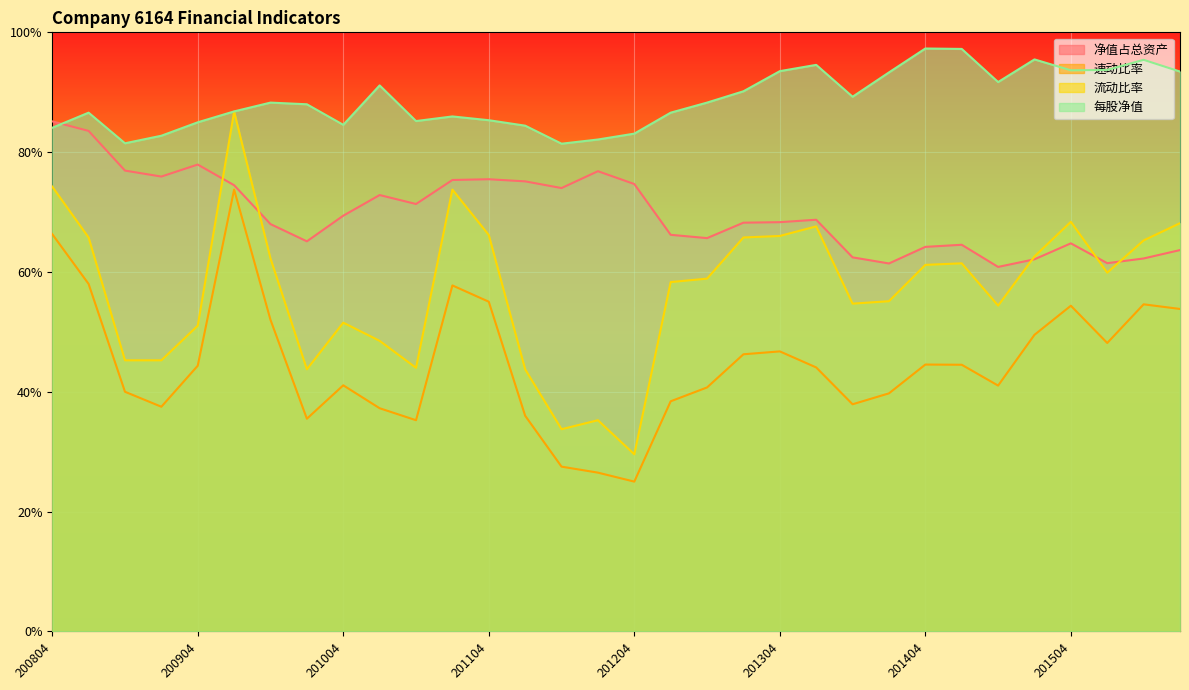

How many lines are shown in the chart?

4